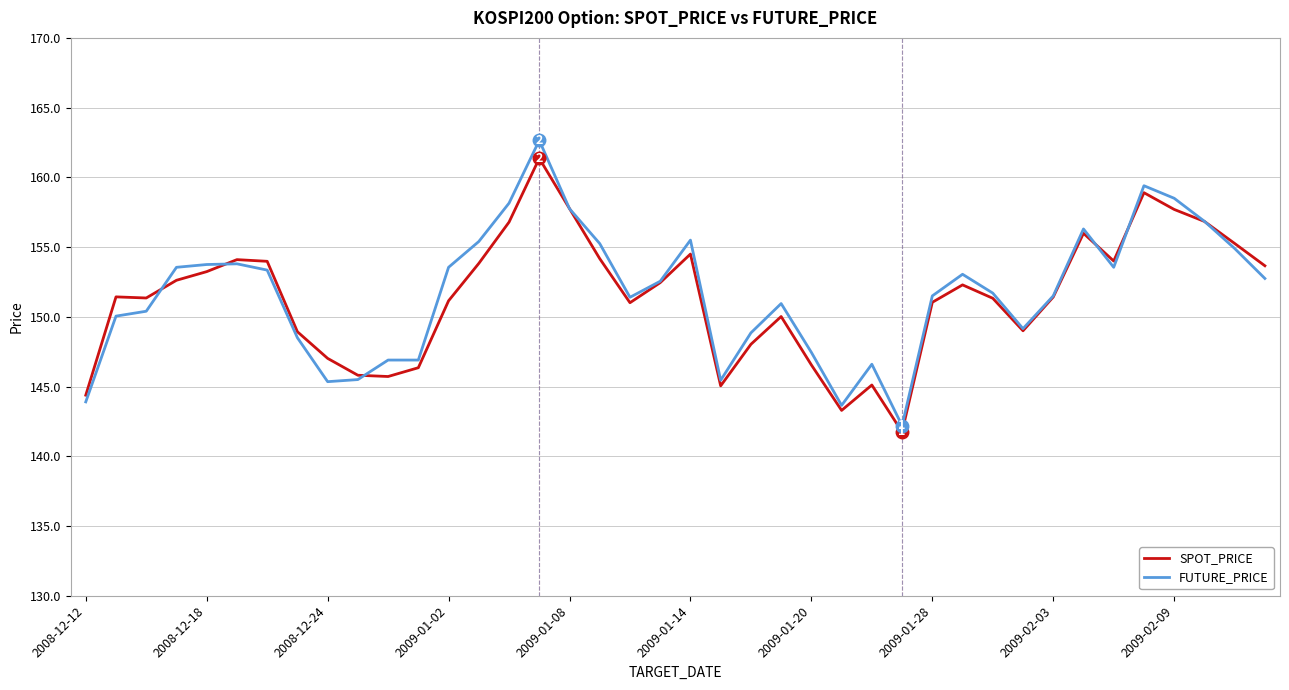

List the series in order of their peak value, lowest first.

SPOT_PRICE, FUTURE_PRICE